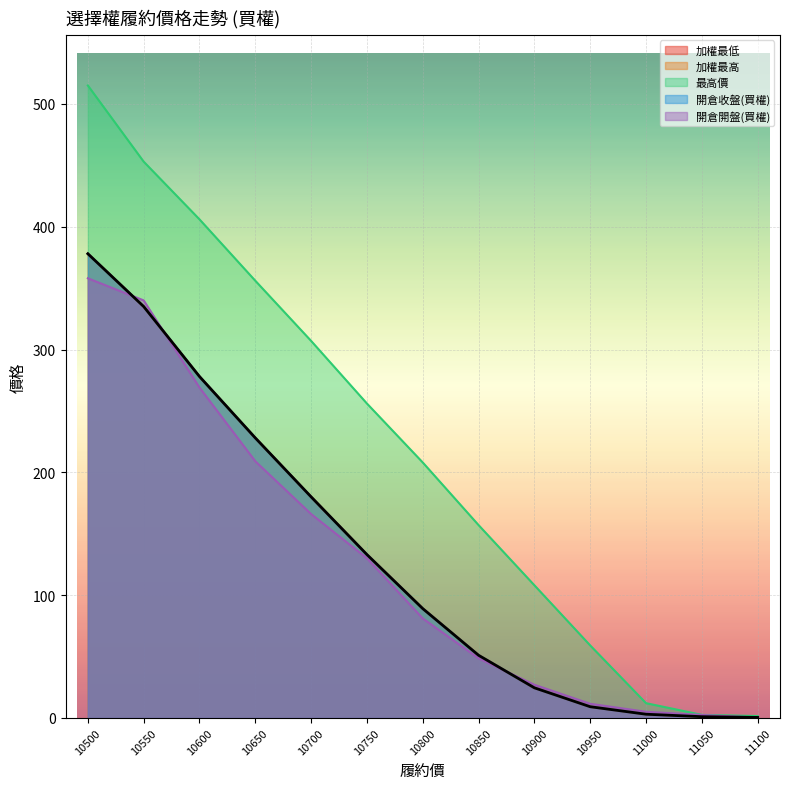

Which series has the largest total across all categories?

最高價